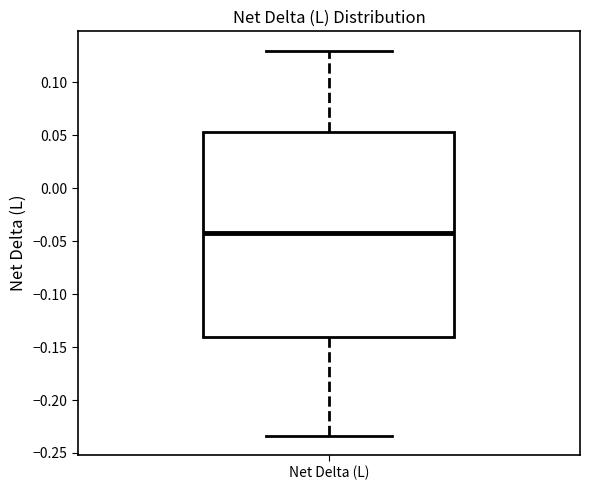

Transcribe this box plot: give where the median line is, the range the box spans, and where the two whiskers end, as read against the y-axis. The values are not printed on the chart, so give them approximately, as read against the axis.

median -0.040, box -0.140 to 0.055, whiskers -0.235 to 0.130